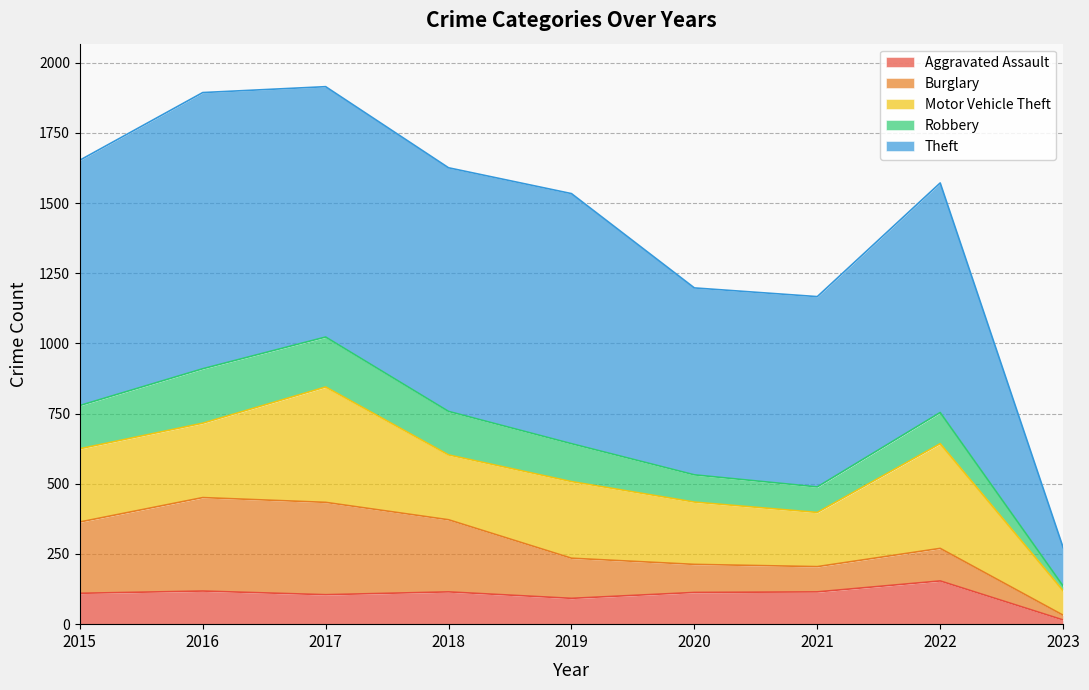

True or false: Theft has more than 0 interior local peaks.

True